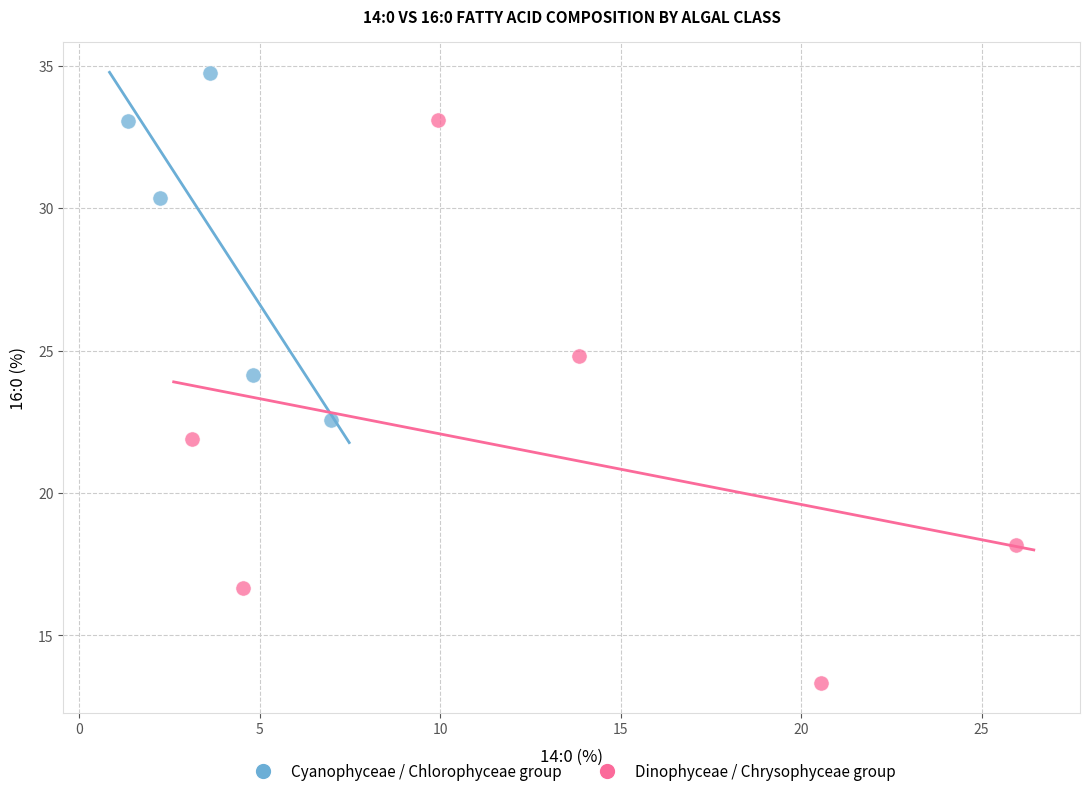

Which series has the largest Y range (max minus min)?

Dinophyceae / Chrysophyceae group